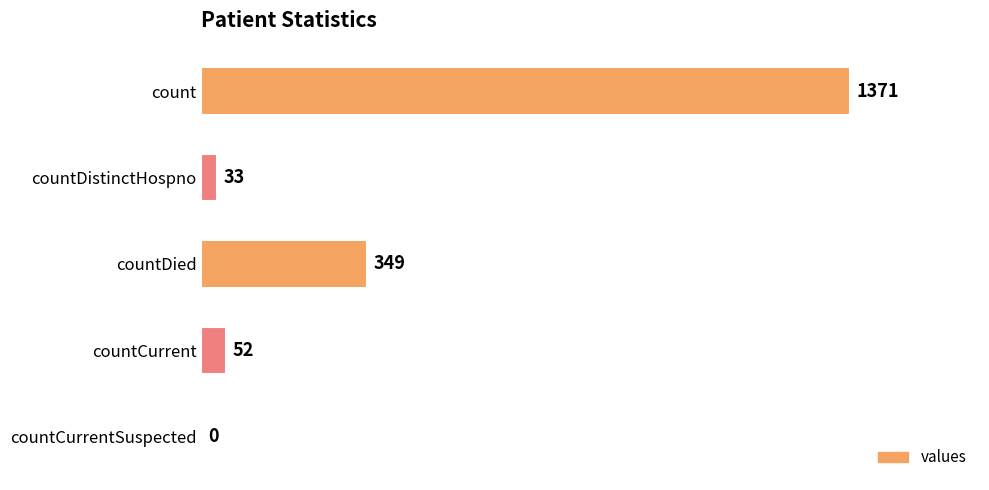

The chart shows a value of 33 at countDistinctHospno. True or false?

True